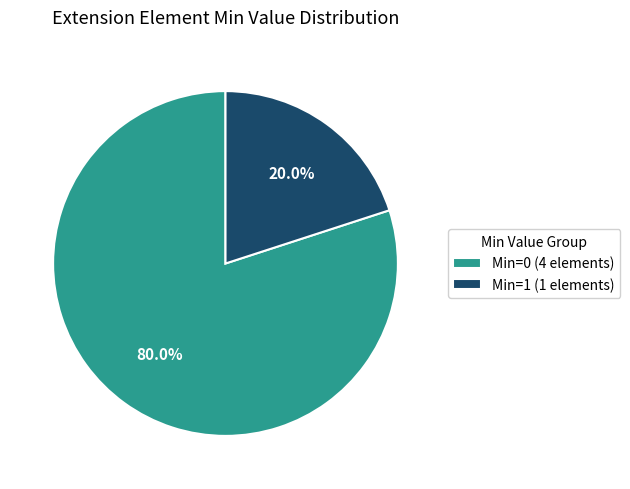

Is there a majority slice in this chart?

Yes